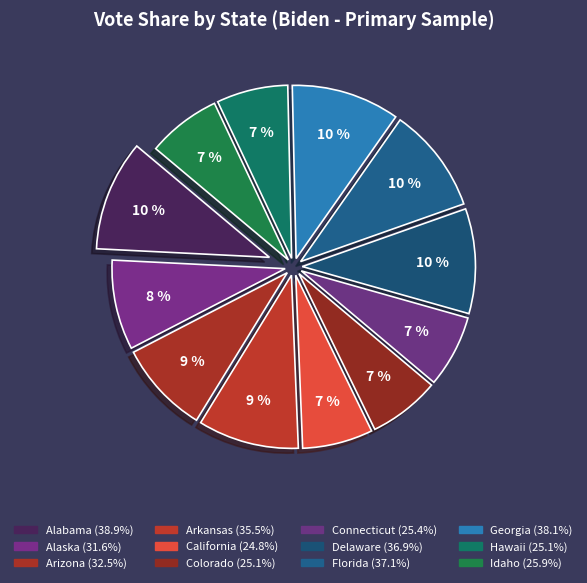

The Alaska slice represents 1% of the pie. True or false?

False